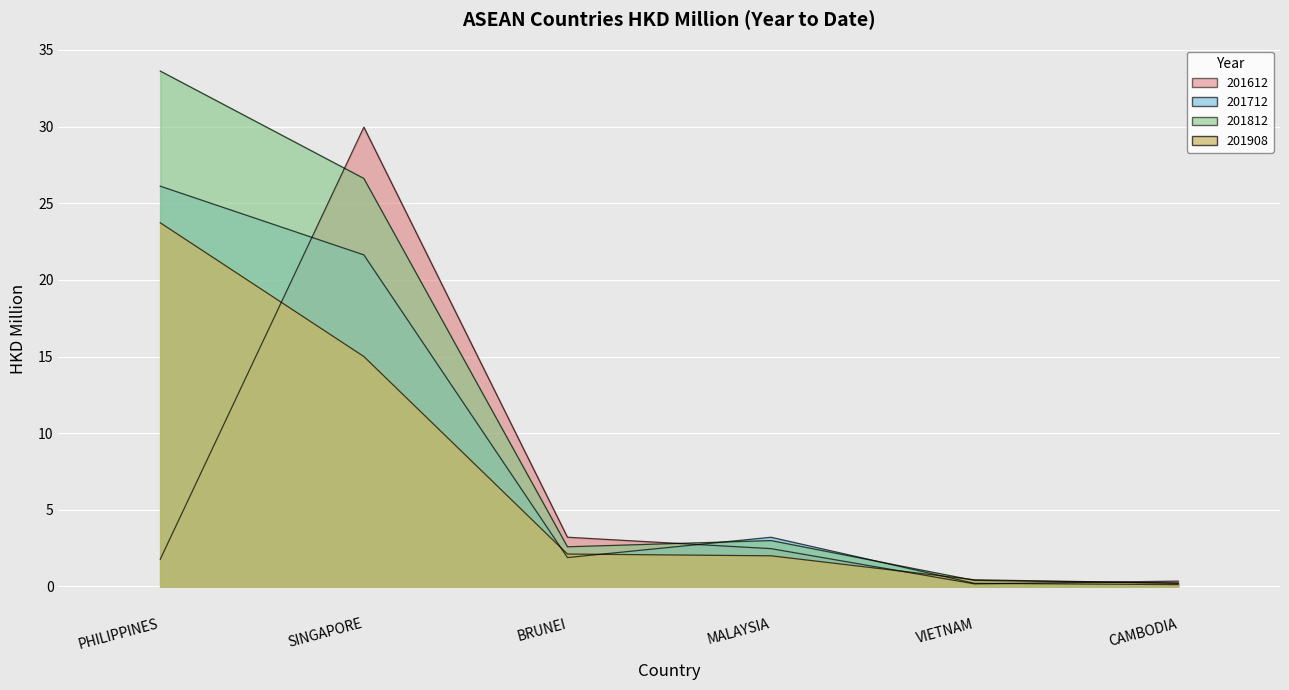

At which category does the chart reach its peak across all series?

PHILIPPINES